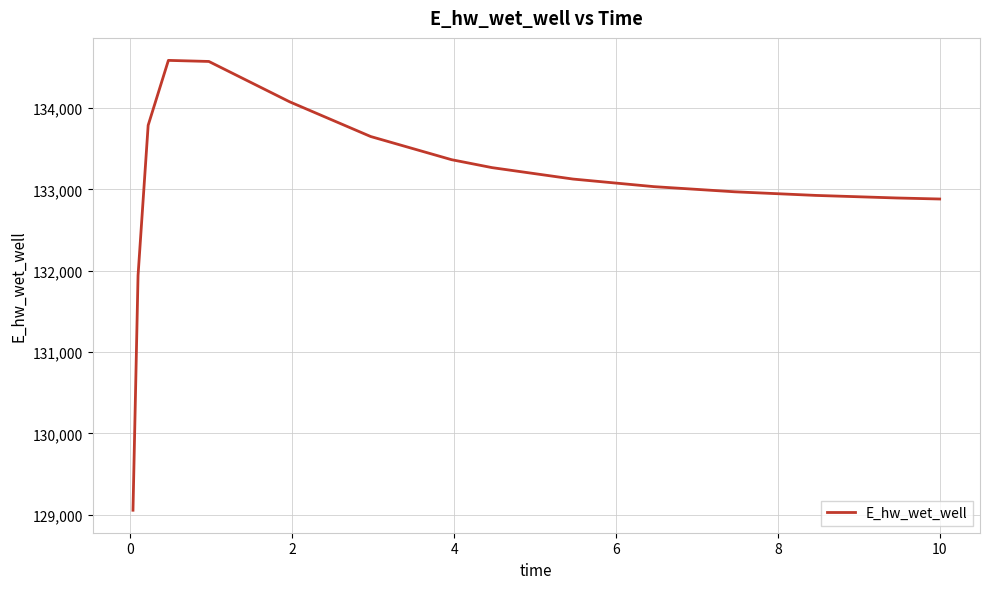

What is the minimum value shown in the chart?

129055.2